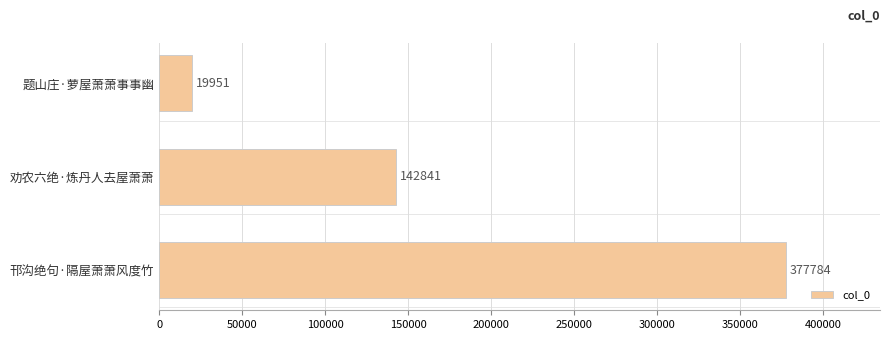

How many data points does each series have?

3